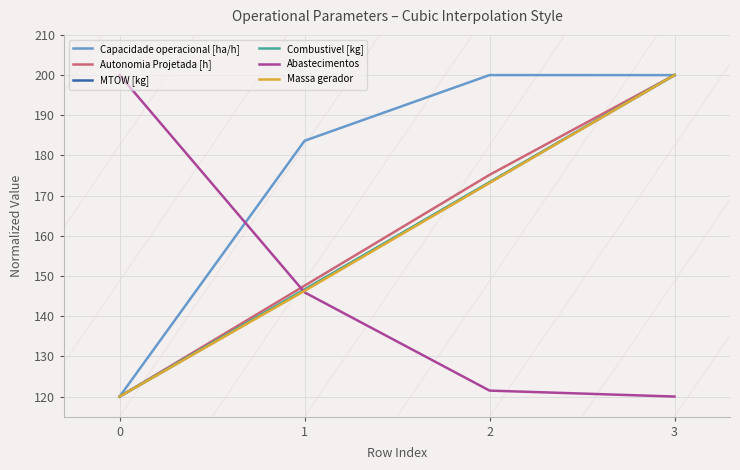

What is the total value across all series at 0?

800.0